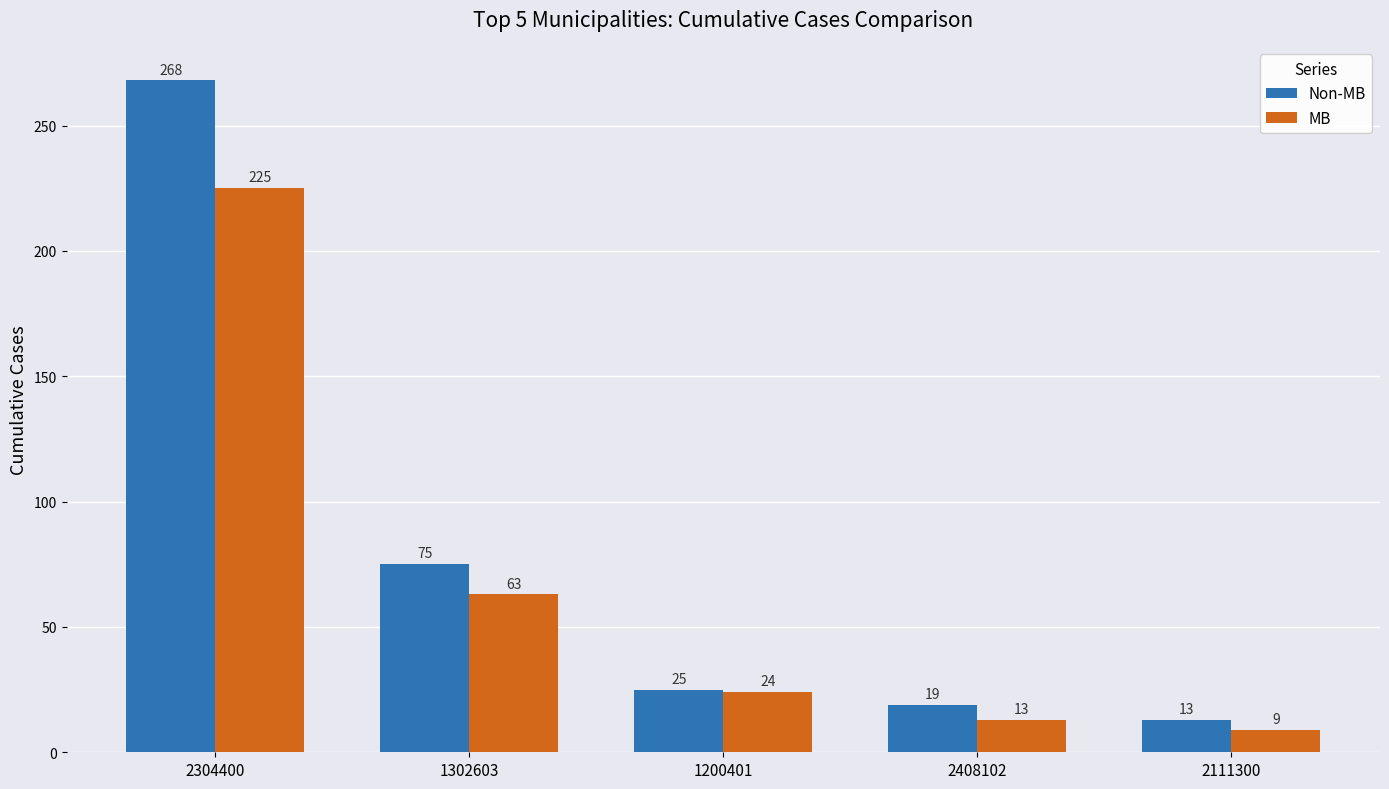

Is the value of Non-MB at 1200401 greater than the value of MB at 2408102?

Yes